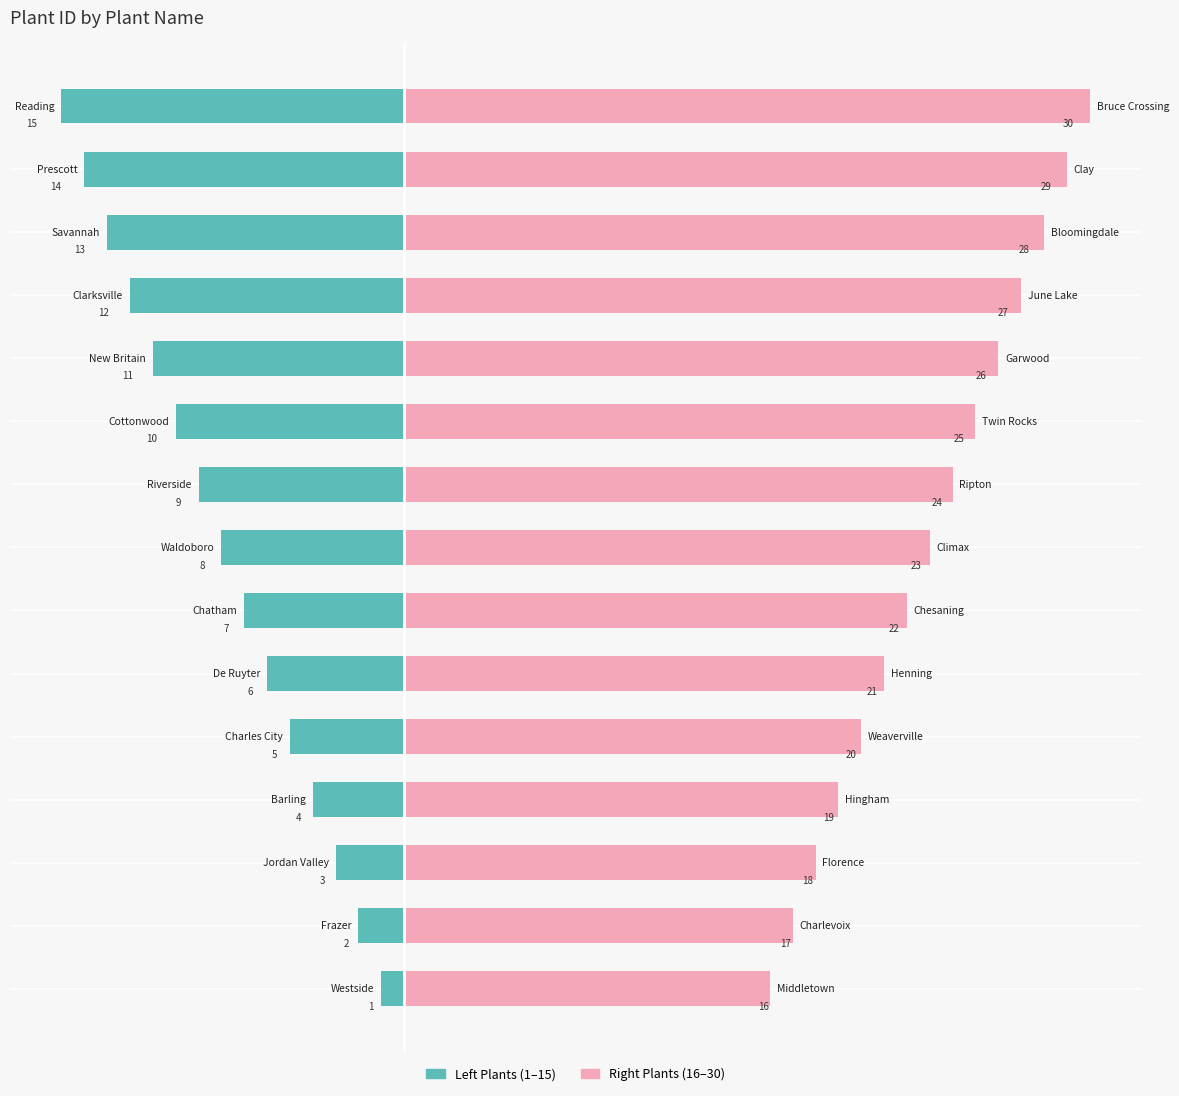

Is it true that Right Plants equals 12 at 8?

False